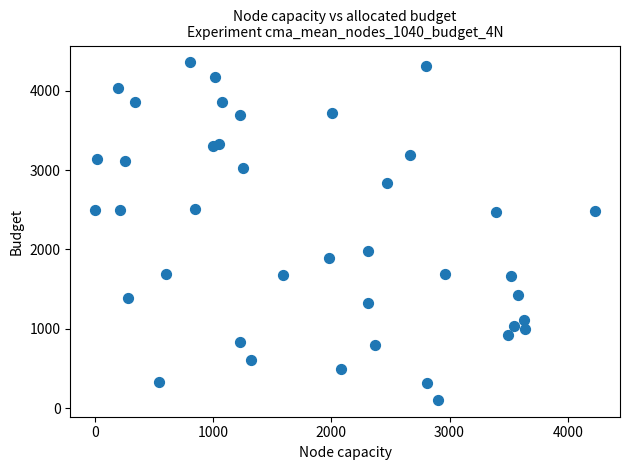

What is the range of X values (max minus min)?

4229